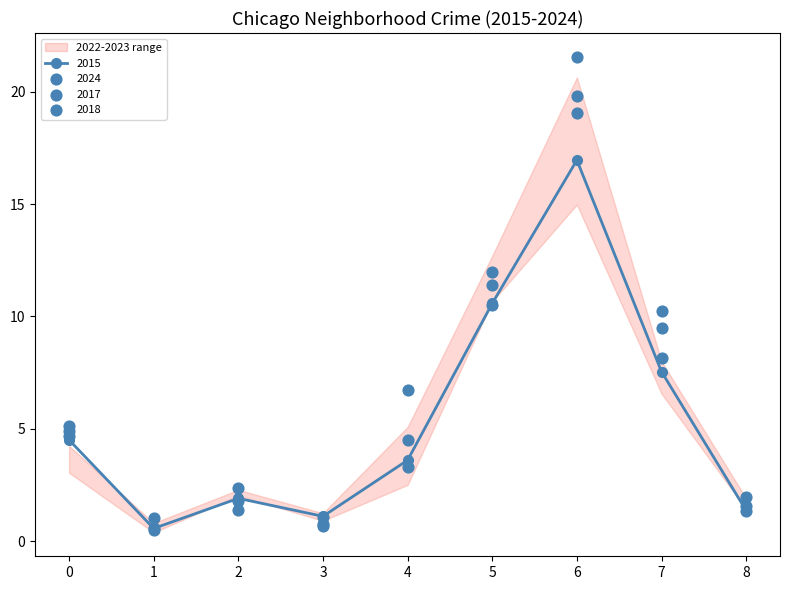

Where is 2015 nearest to the value 8?

7